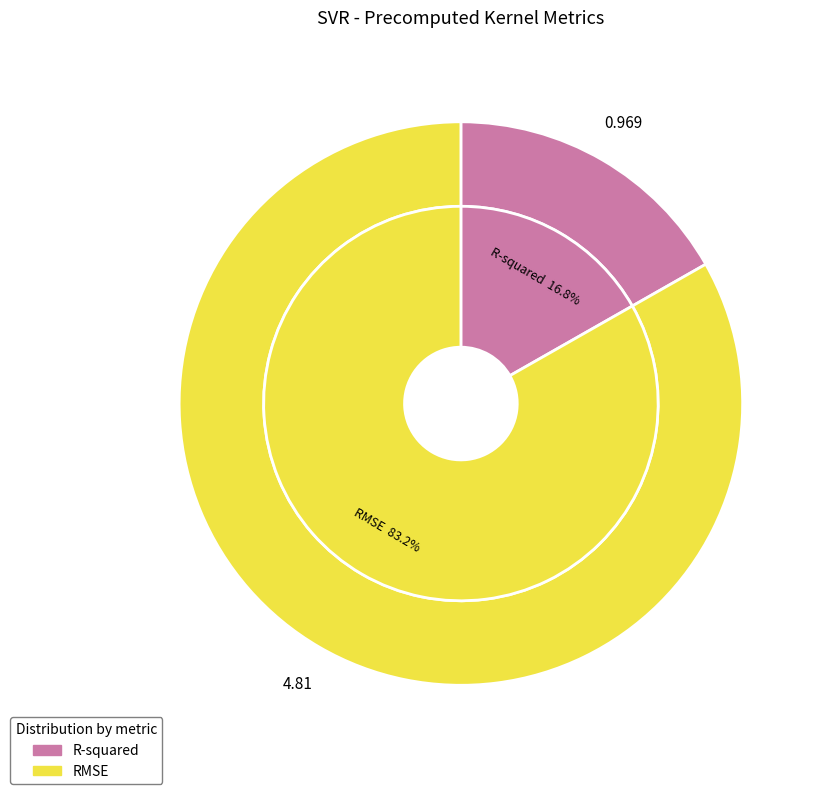

Is the sum of RMSE and R-squared greater than half?

Yes